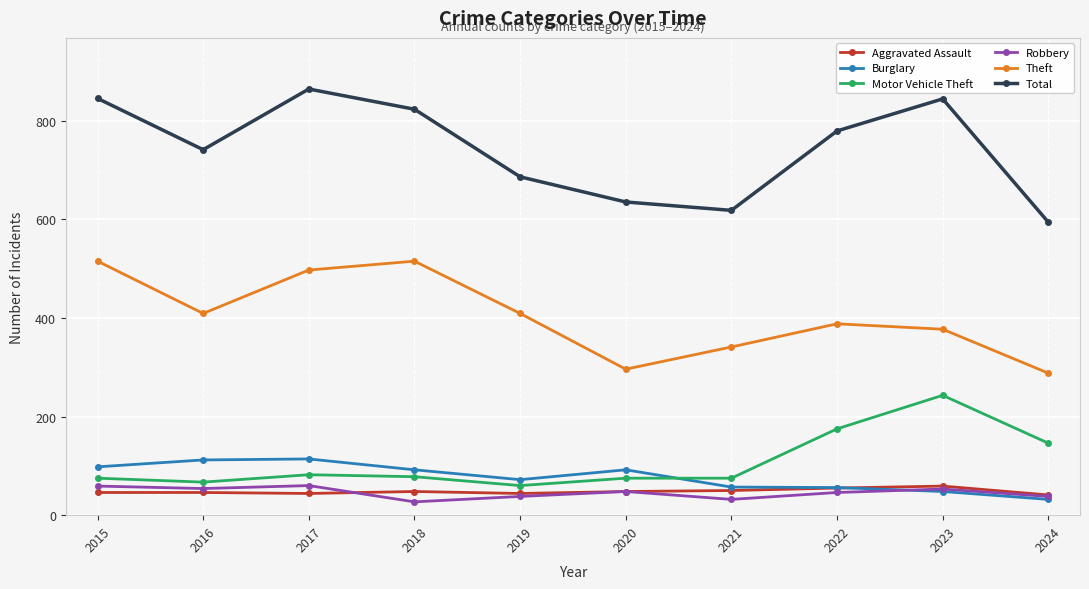

What is the total value across all series at 2017?

1661